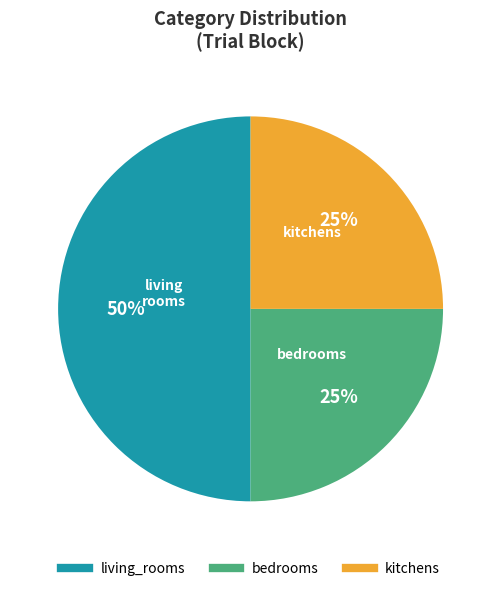

True or false: kitchens accounts for 30% of the total.

False